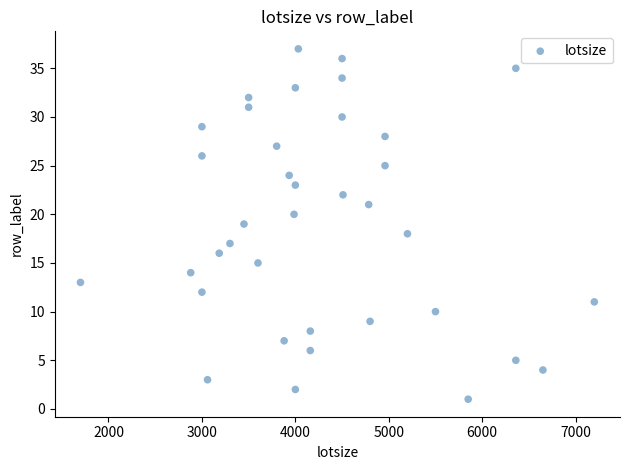

What is the range of X values (max minus min)?

5500